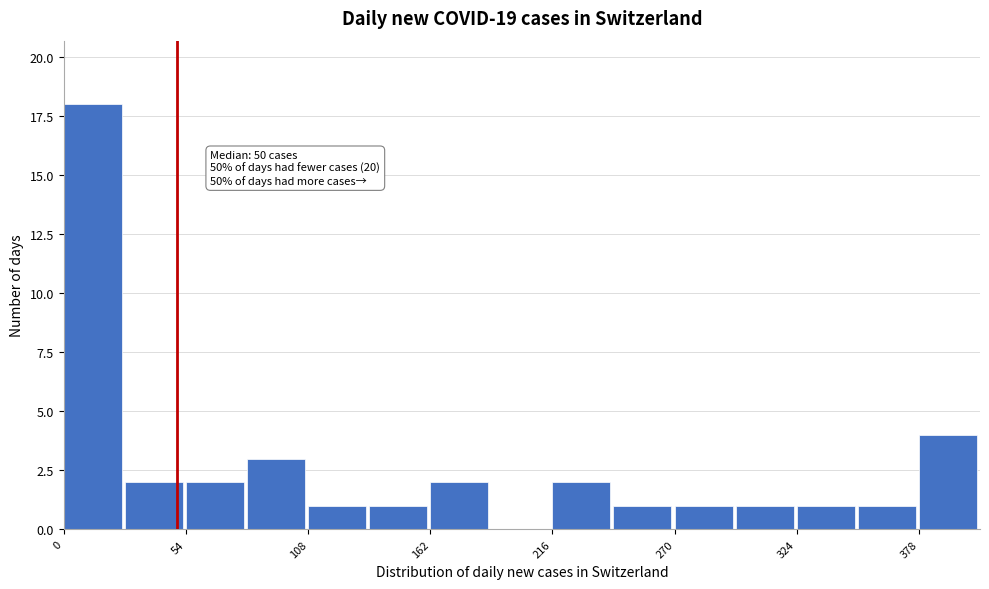

Read against the x-axis, roughly where is the centre of the tallest bar?

10